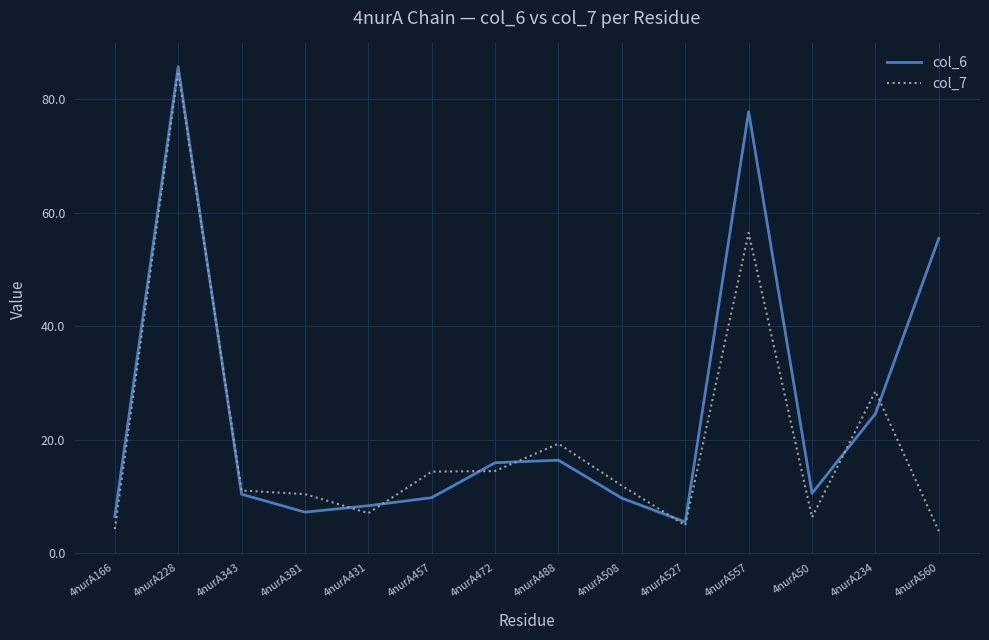

At which category does col_6 reach its first local valley?

4nurA381